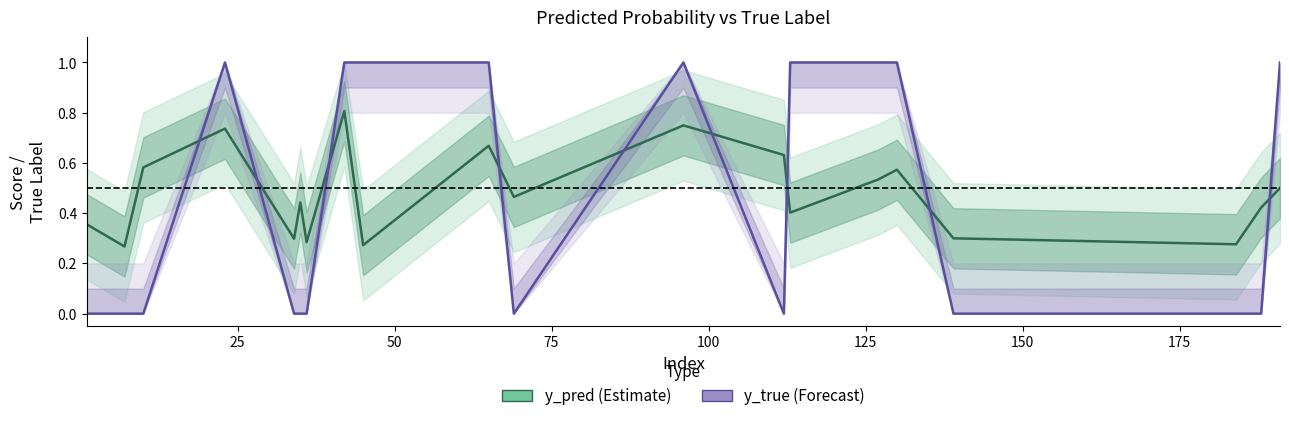

Reading left to right, list all the values displayed in this chart.

y_pred: 0.4	0.3	0.6	0.7	0.3	0.4	0.3	0.8	0.3	0.7	0.5	0.7	0.6	0.4	0.5	0.6	0.3	0.3	0.4	0.5
y_true: 0.0	0.0	0.0	1.0	0.0	0.0	0.0	1.0	1.0	1.0	0.0	1.0	0.0	1.0	1.0	1.0	0.0	0.0	0.0	1.0